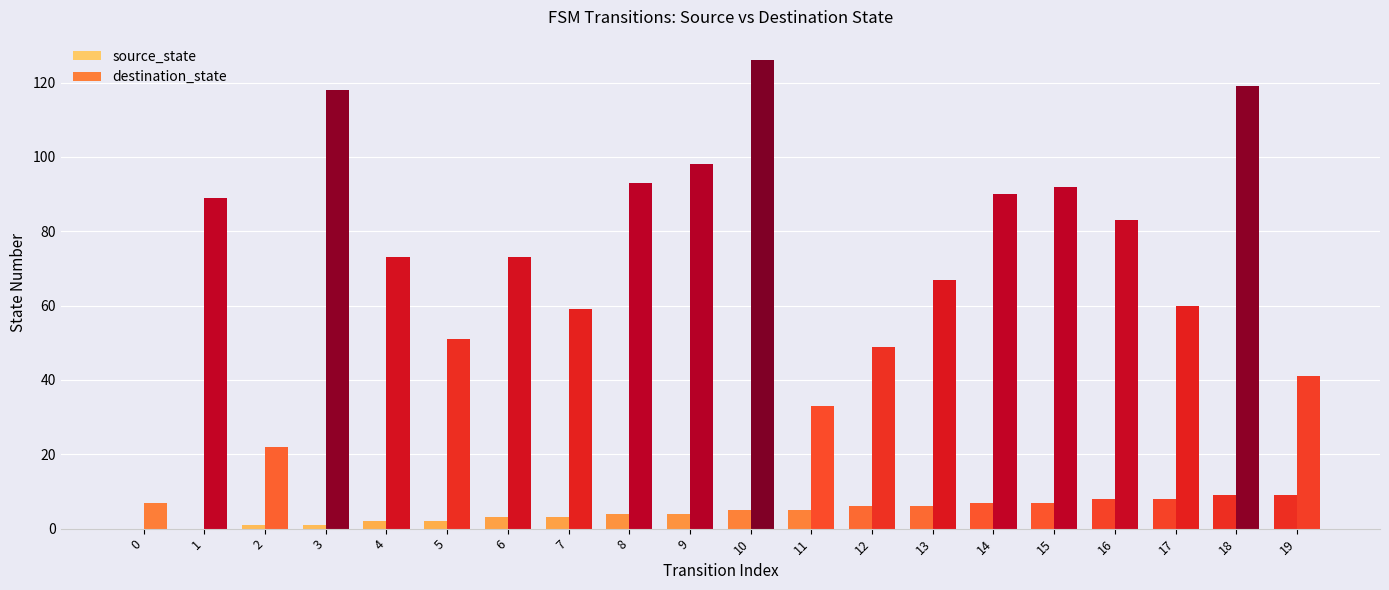

True or false: destination_state has a value of 56 at 19.

False